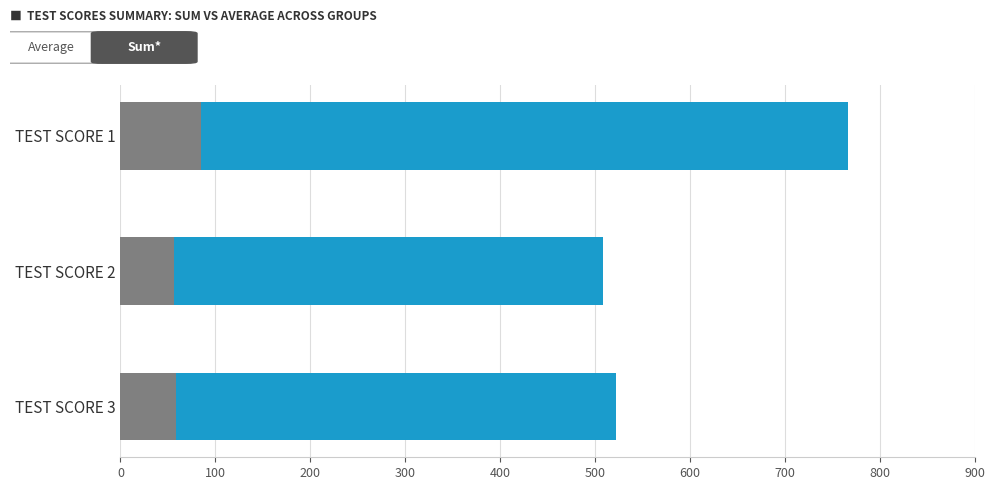

Is it true that Average equals 85.2 at TEST SCORE 1?

True